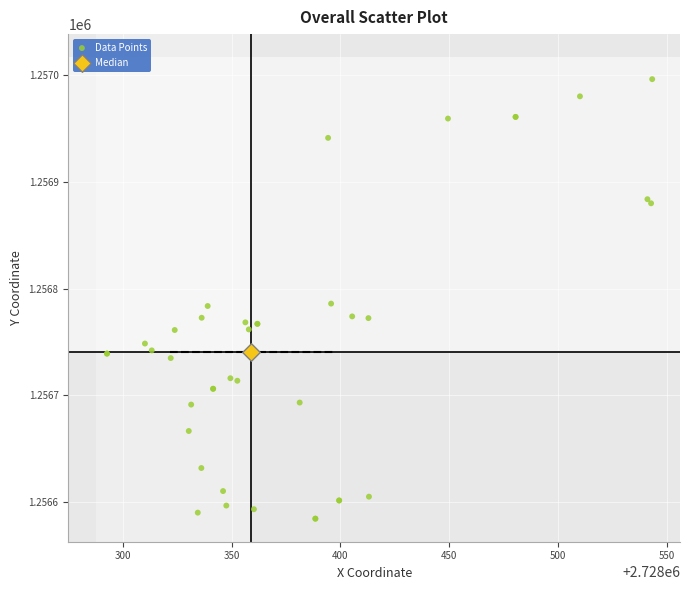

What are all the series names shown in the legend?

Data Points, Median